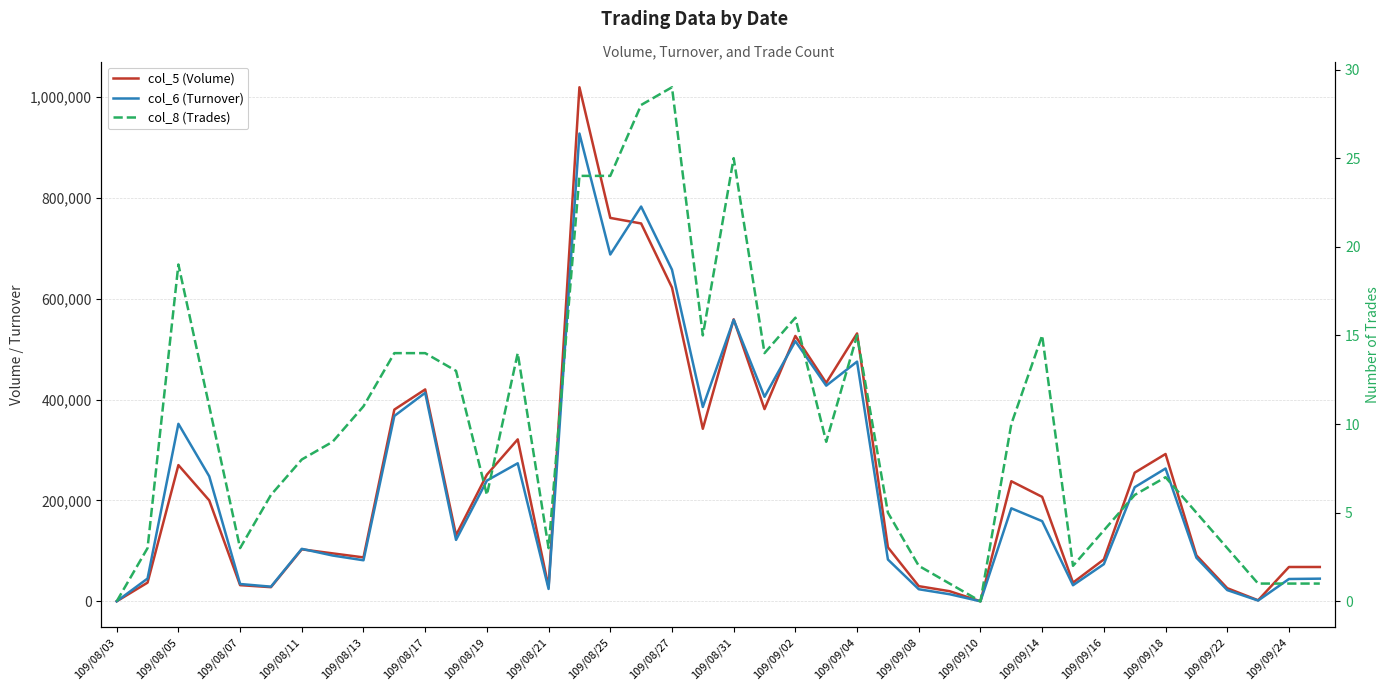

What is the sum of all col_6 (Turnover) values?

9503070